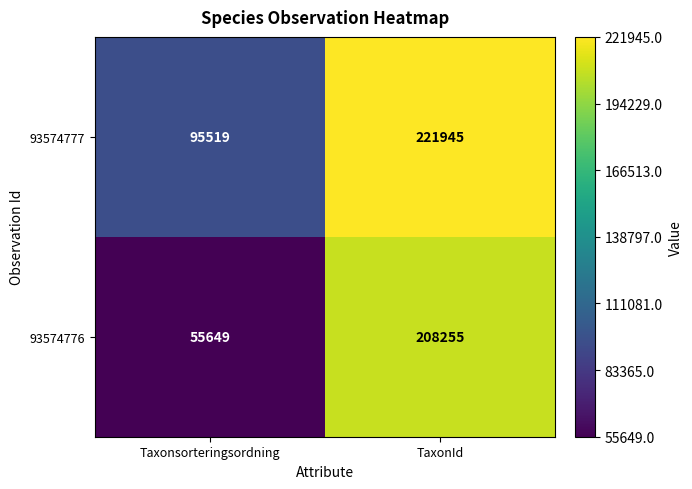

Reading right to left, transcribe all the data shown in this chart.

93574777: TaxonId=221945	Taxonsorteringsordning=95519
93574776: TaxonId=208255	Taxonsorteringsordning=55649